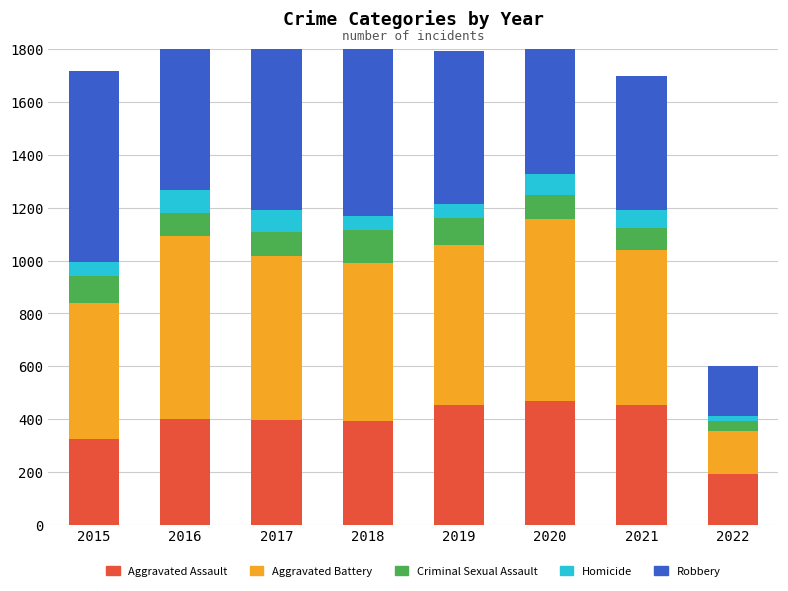

What is the greatest value displayed?

819